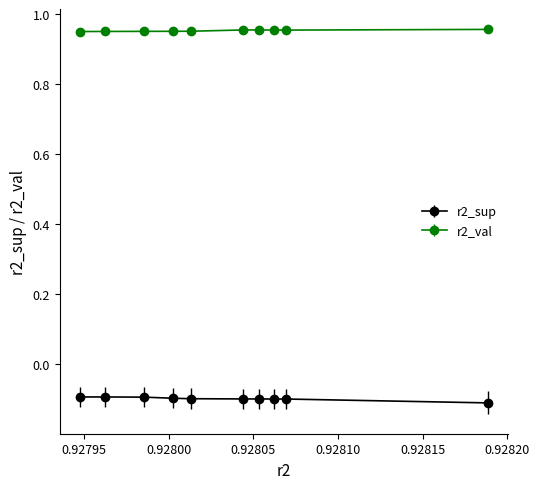

At how many categories does at least one series exceed 0?

10